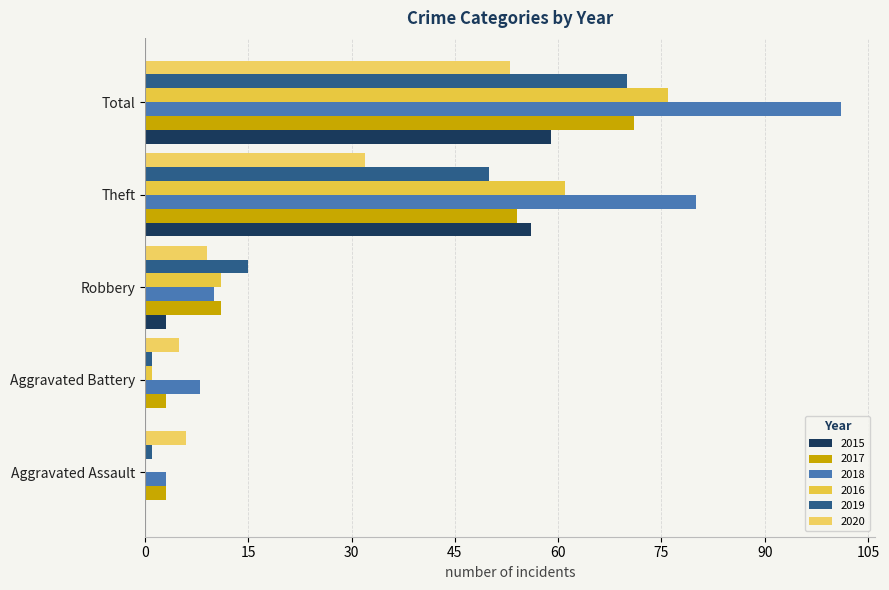

Count the number of categories in the chart.

5